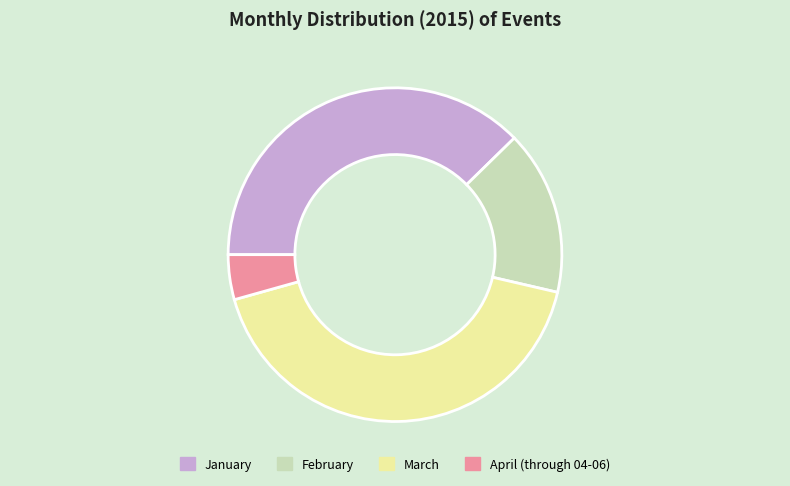

How many slices are in this pie chart?

4